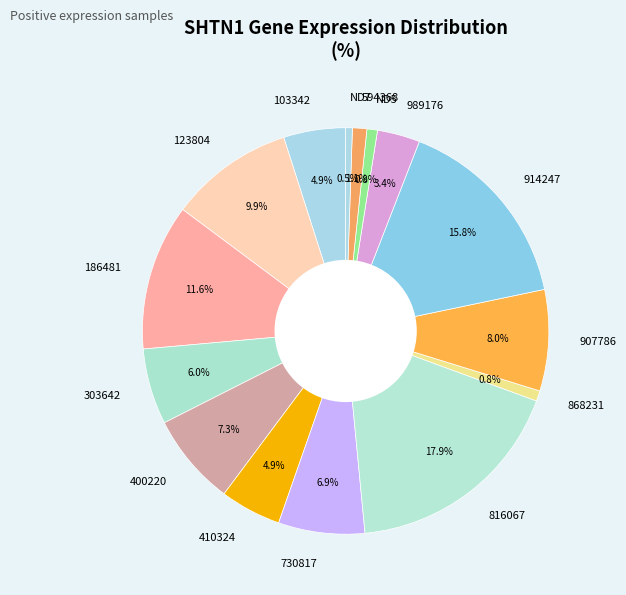

To the nearest percent, what is the difference between the largest and smallest slice percentages?

17%